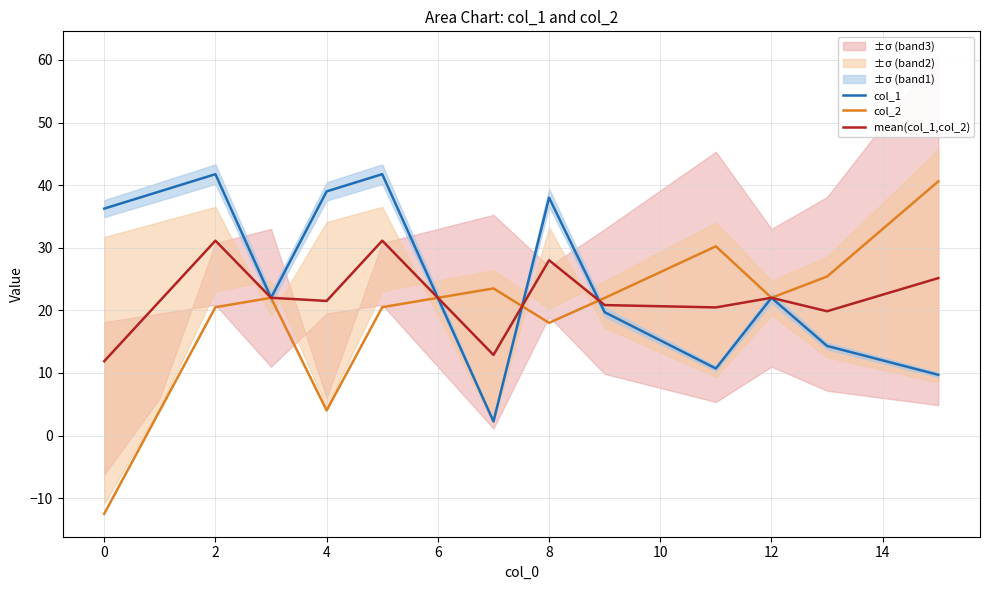

True or false: col_1 has more than 1 points higher than both neighbors.

True